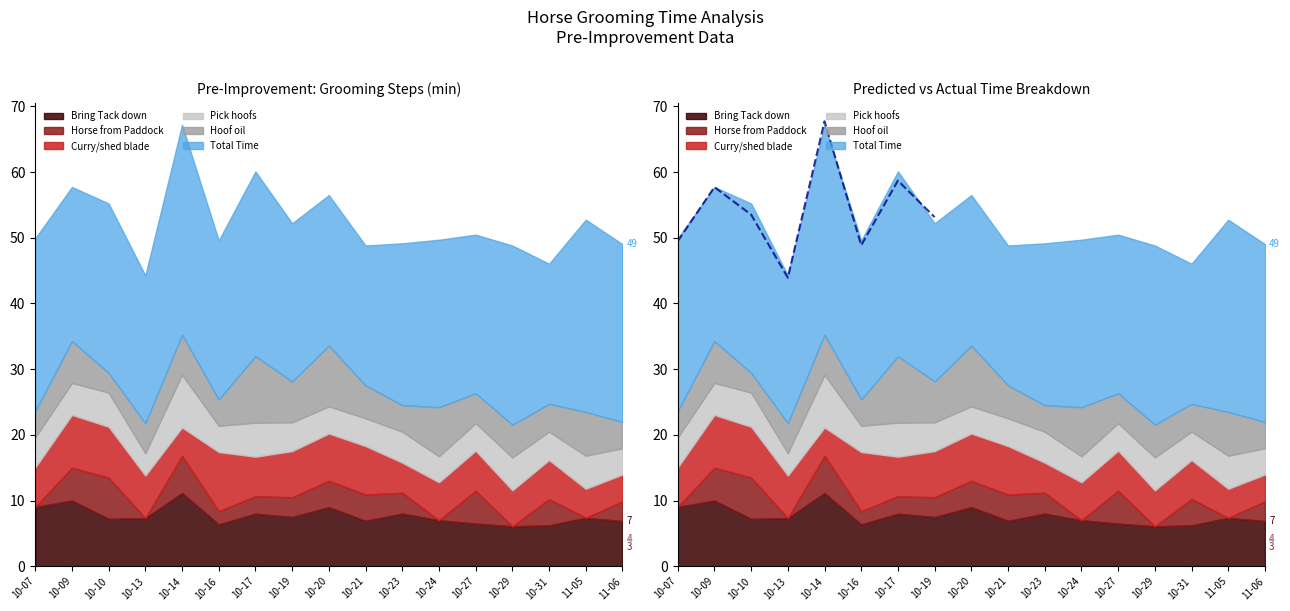

Which has a higher value, 10-07 or 10-13?

10-07